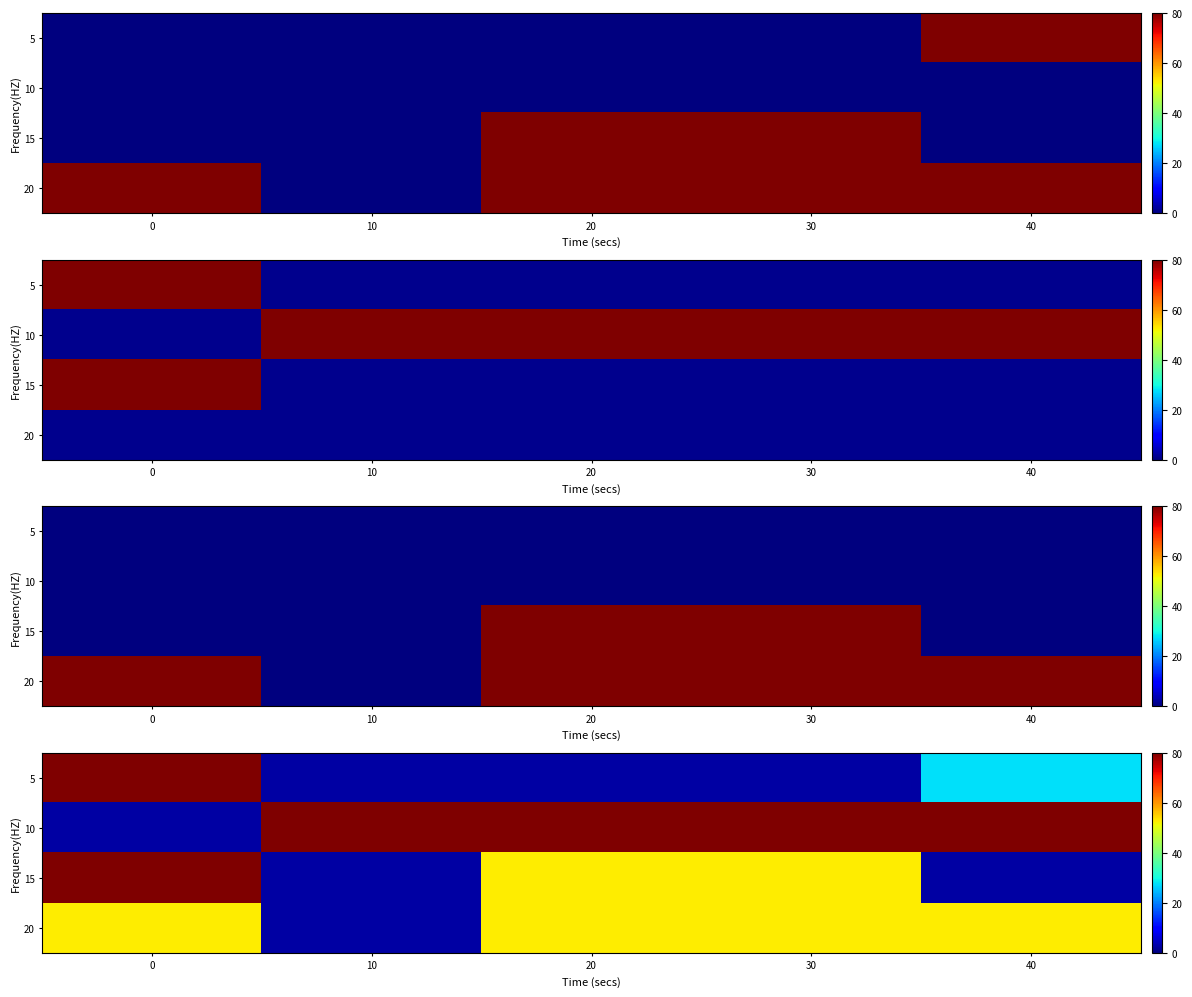

List the labels in order of 5 value, smallest first.

10, 20, 30, 40, 0